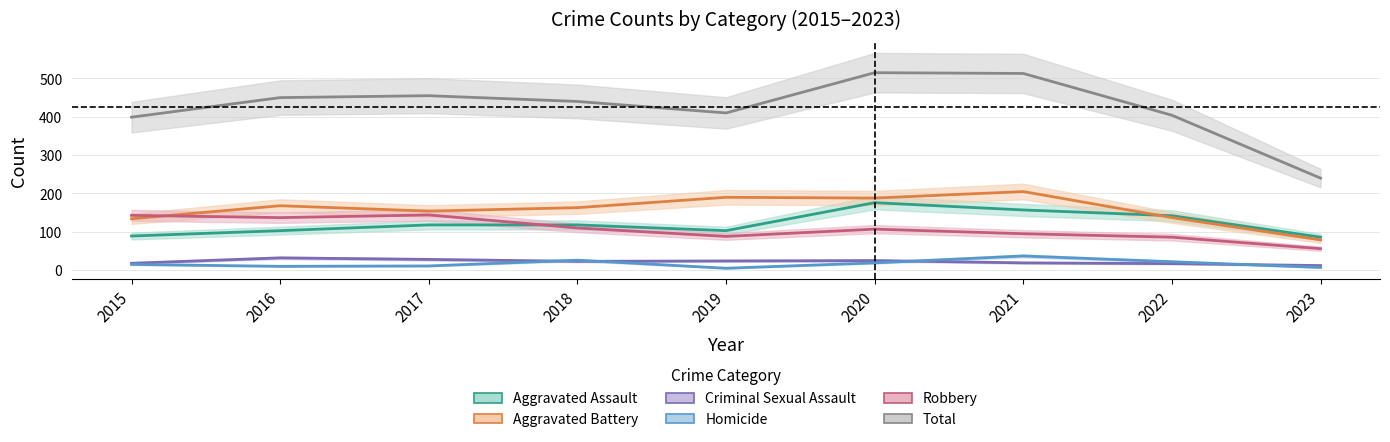

How many values in the Criminal Sexual Assault series are below 23?

4